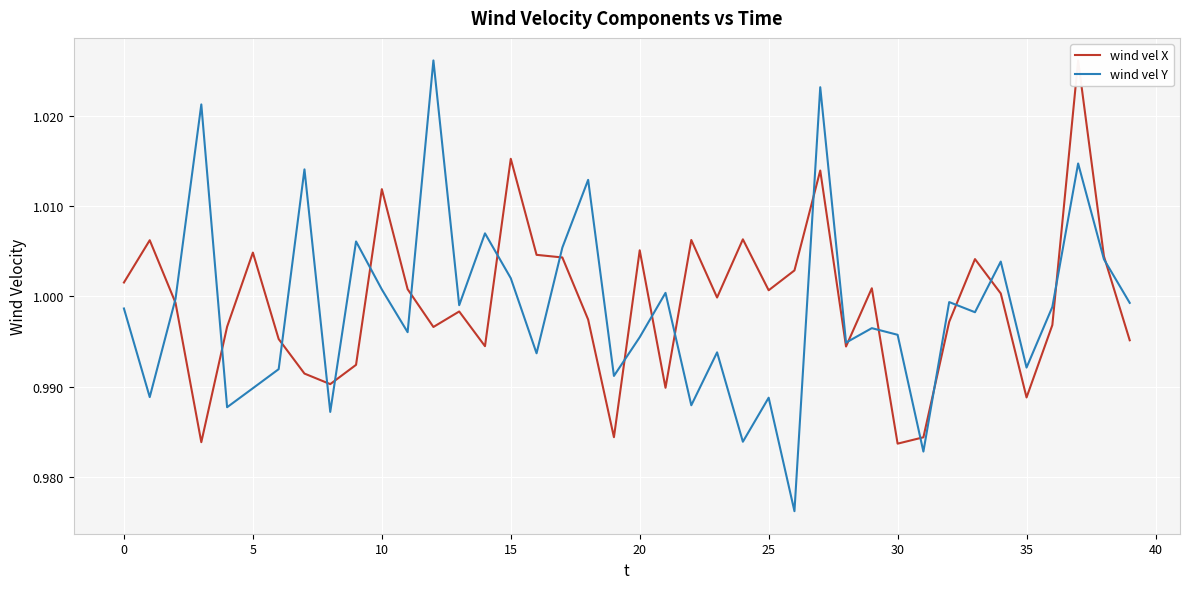

At which category is the sum across all series the highest?

37